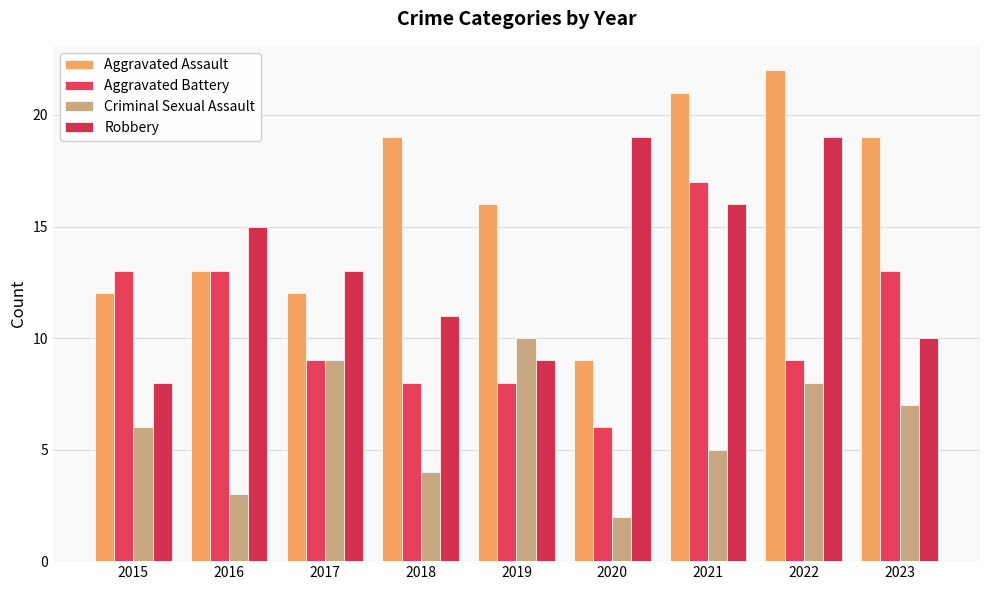

What is the maximum value shown in the chart?

22